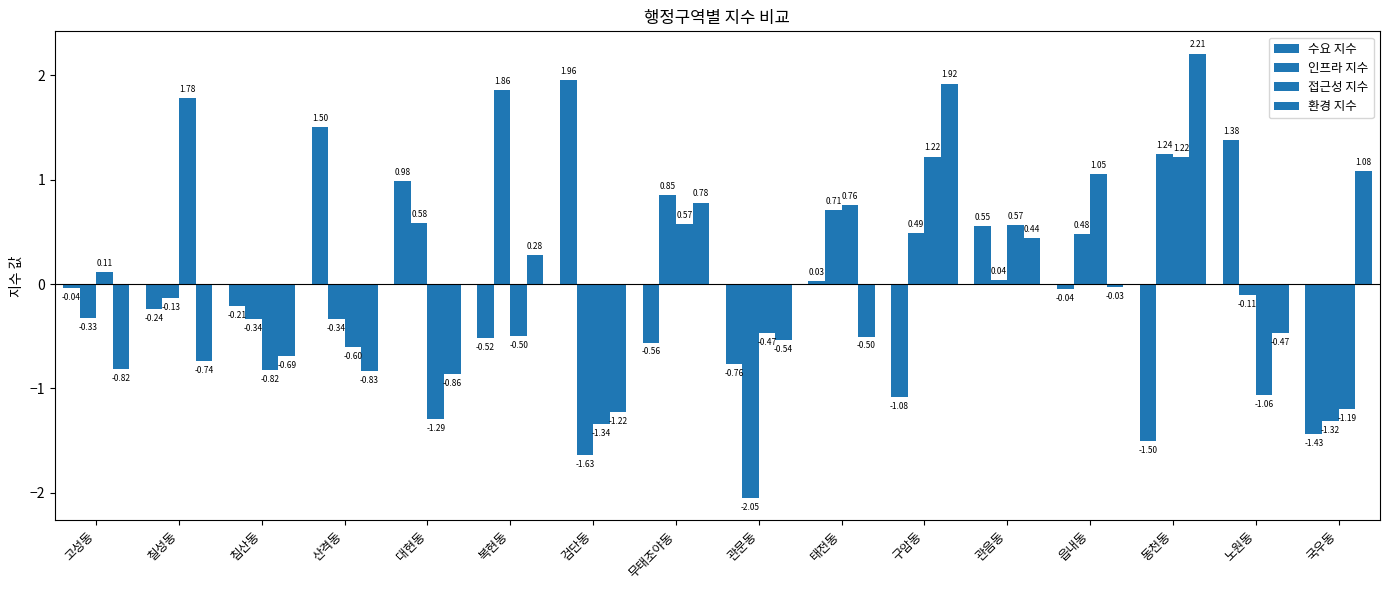

How many positive values does the 인프라 지수 series have?

8